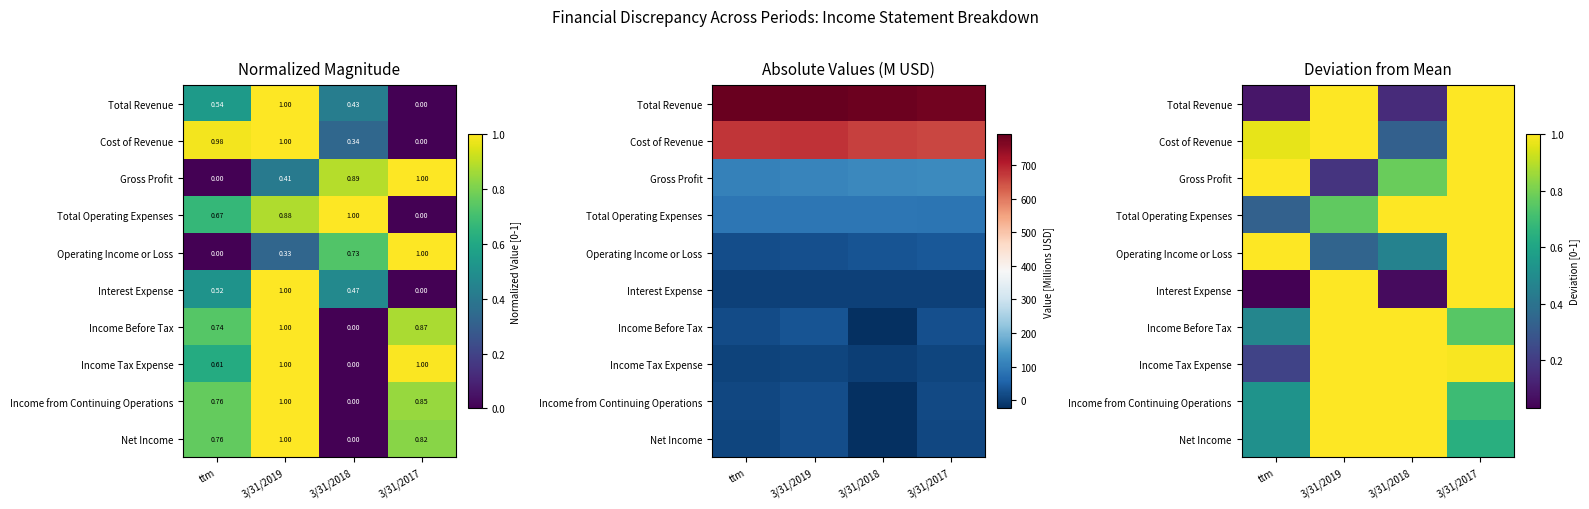

What is the difference between the maximum and minimum values in the Cost of Revenue series?

0.7